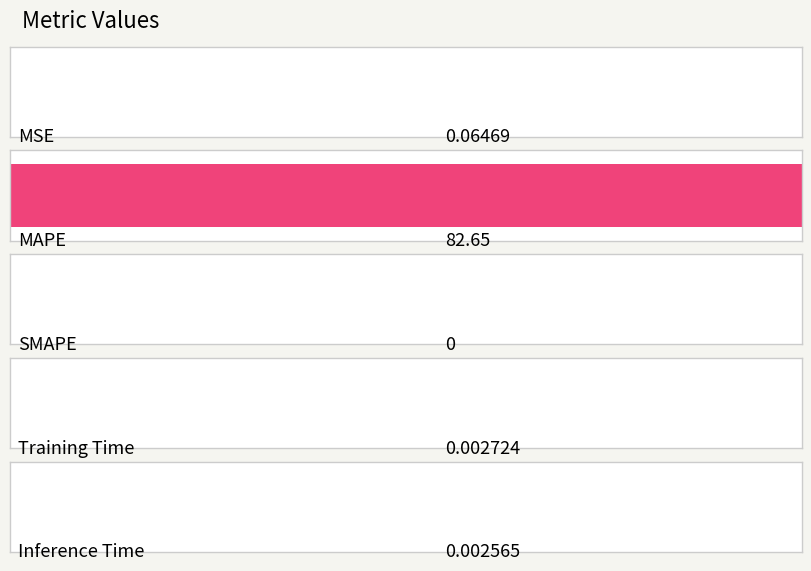

Rank the categories by value from highest to lowest.

MAPE, MSE, Training Time, Inference Time, SMAPE